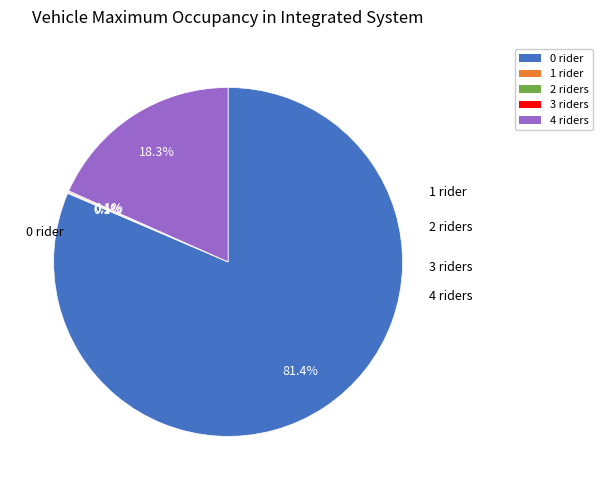

To the nearest percent, what is the average slice percentage?

20%